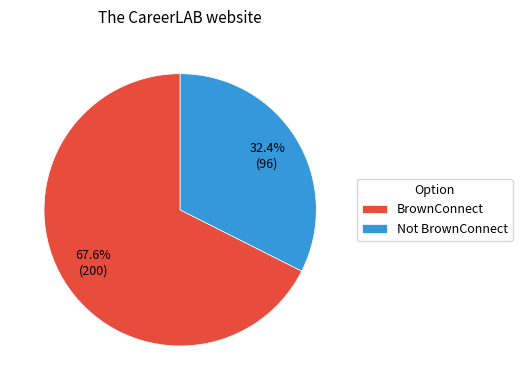

To the nearest percent, what is the average slice percentage?

50%